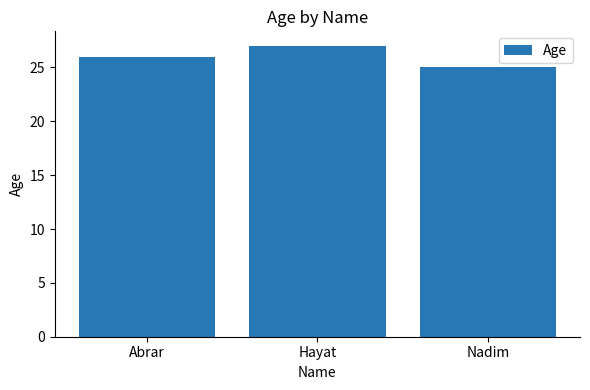

At which category does the chart reach its peak across all series?

Hayat